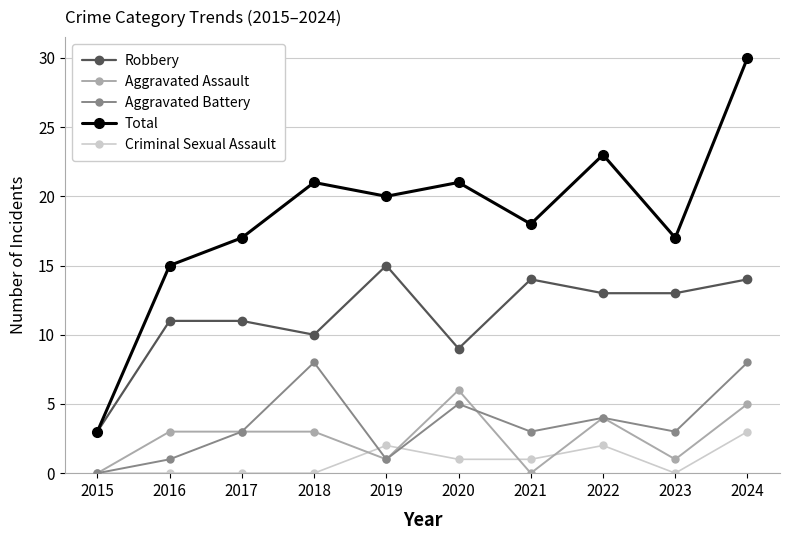

What are all the series names shown in the legend?

Robbery, Aggravated Assault, Aggravated Battery, Total, Criminal Sexual Assault